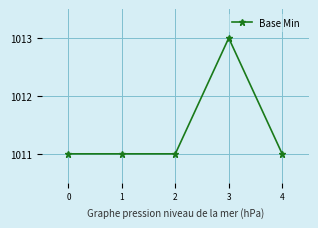

What is the value of the 1st point from the left?

1011